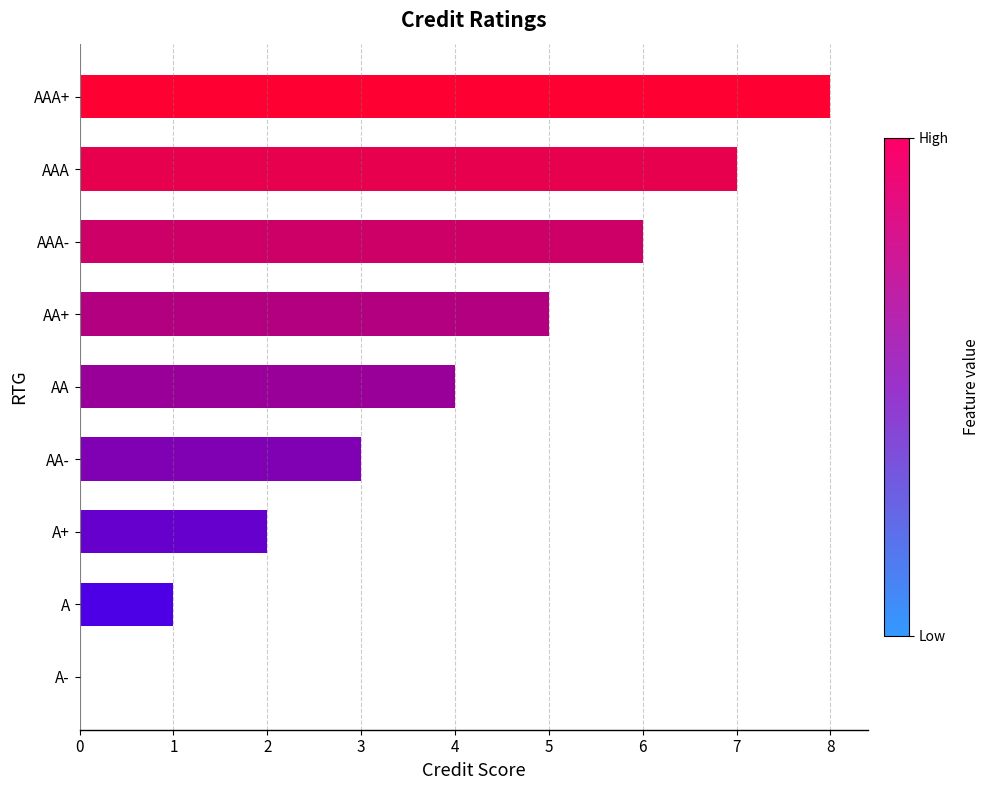

What value does the data have at AA-?

3